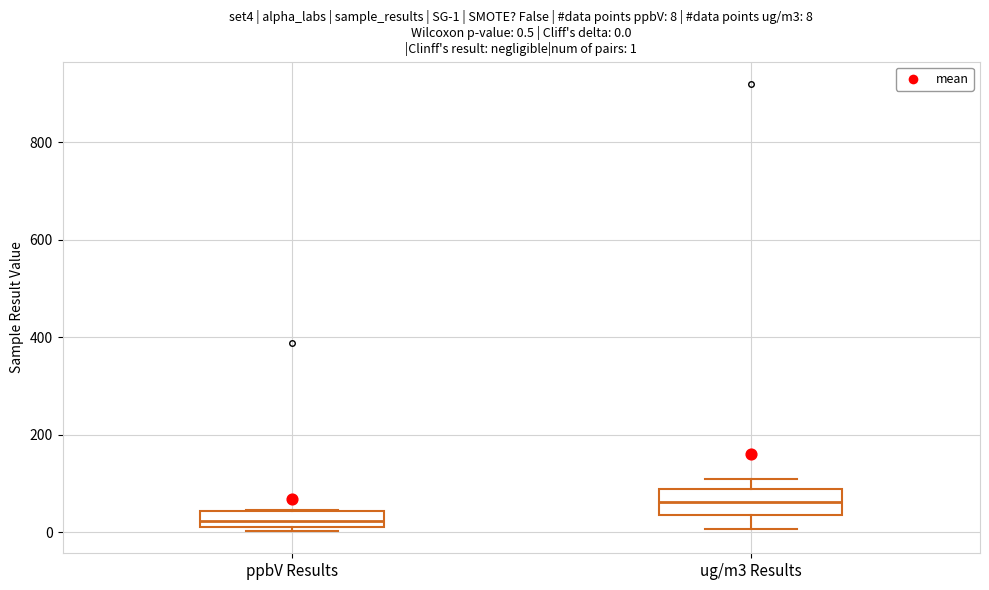

Which box has the lowest median line?

ppbV Results